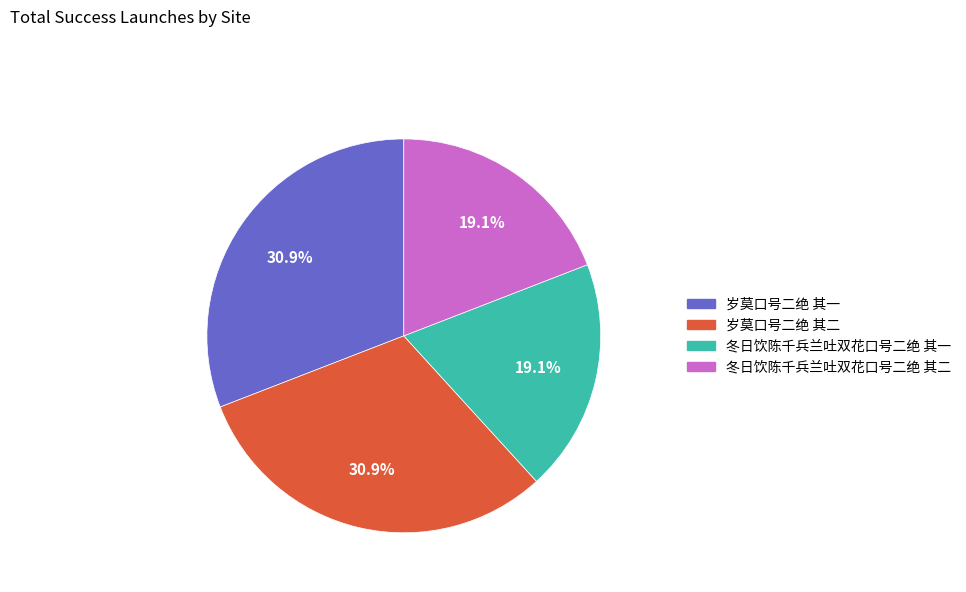

How many slices are in this pie chart?

4